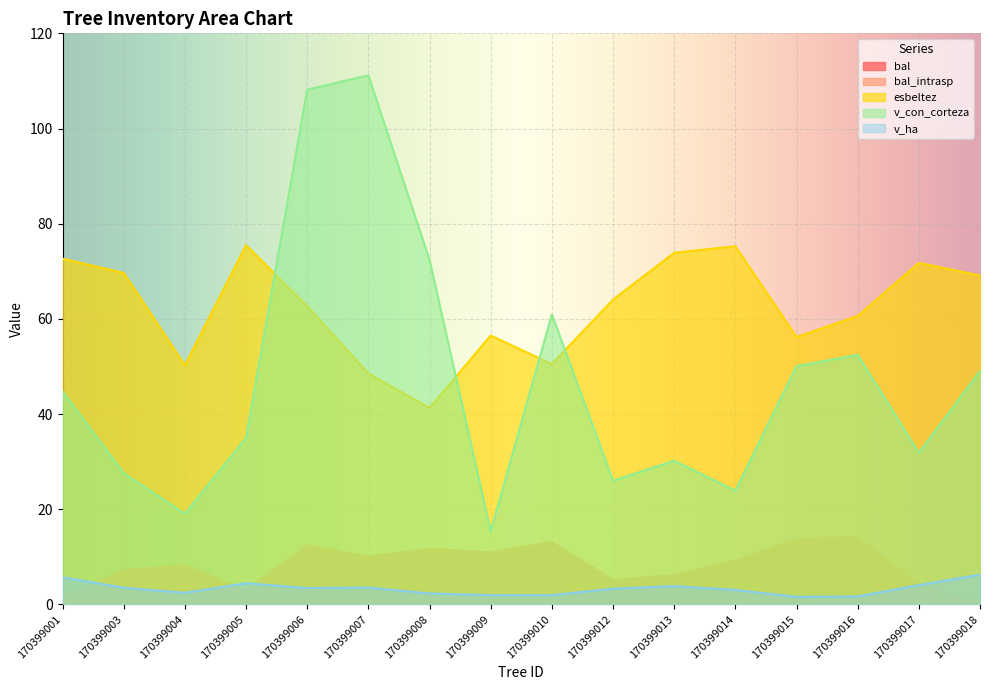

Is the value of bal_intrasp at 170399005 greater than the value of bal at 170399016?

No